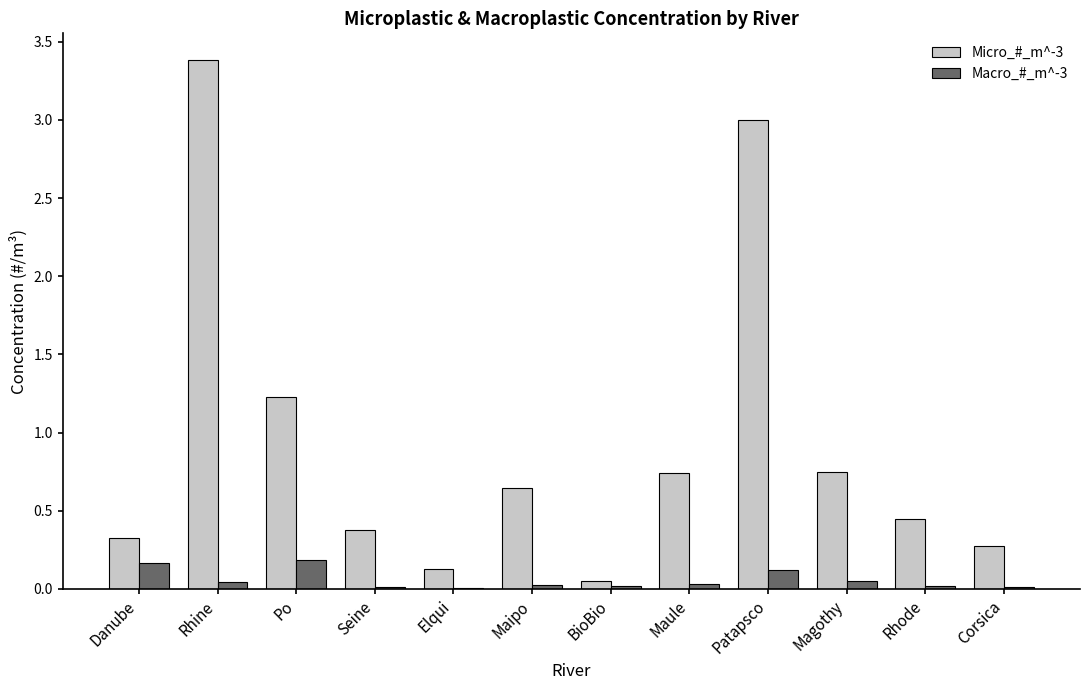

How many distinct data groups are displayed?

2